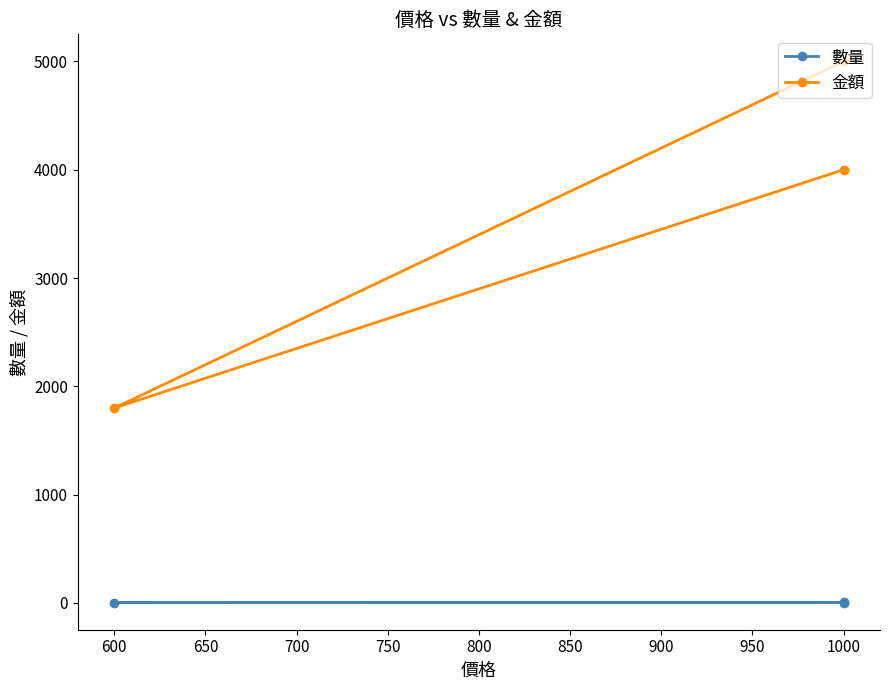

What is the value of the 金額 point at the 3rd from the left?

4000